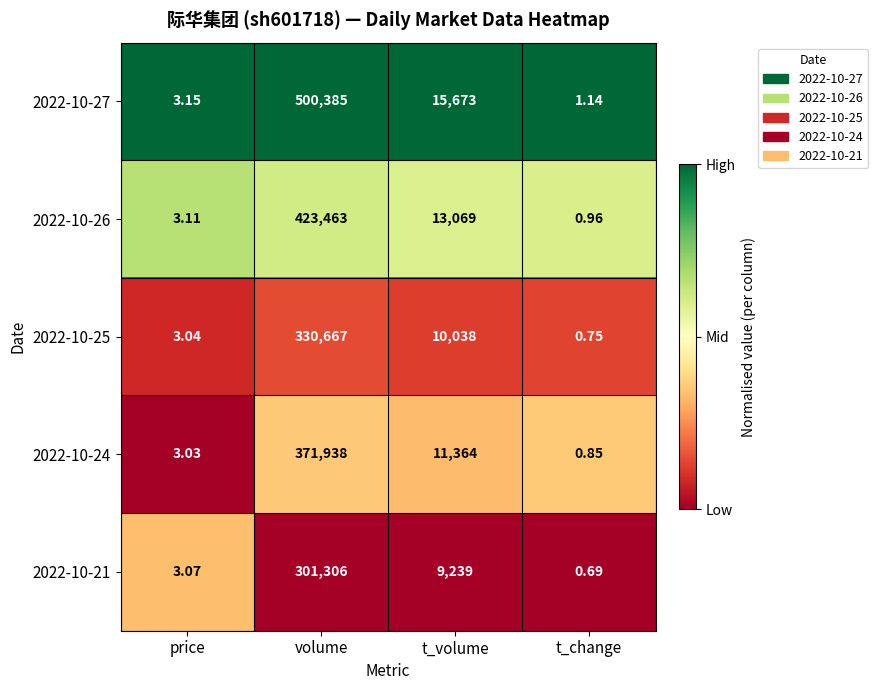

At which category does the chart reach its peak across all series?

volume